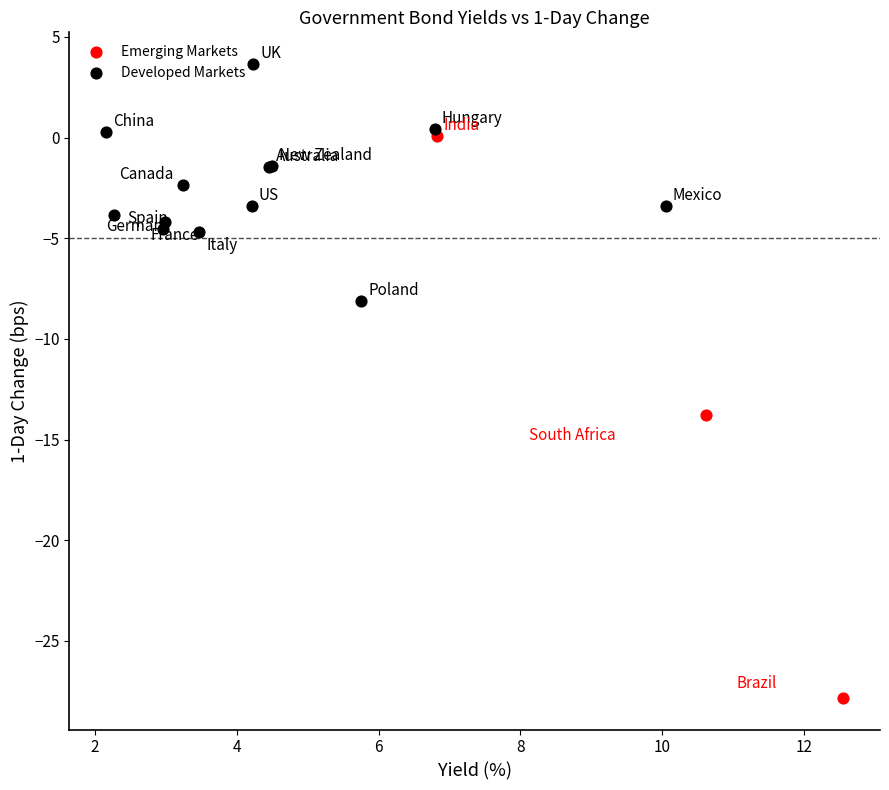

Which series has the widest spread of Y values?

Emerging Markets